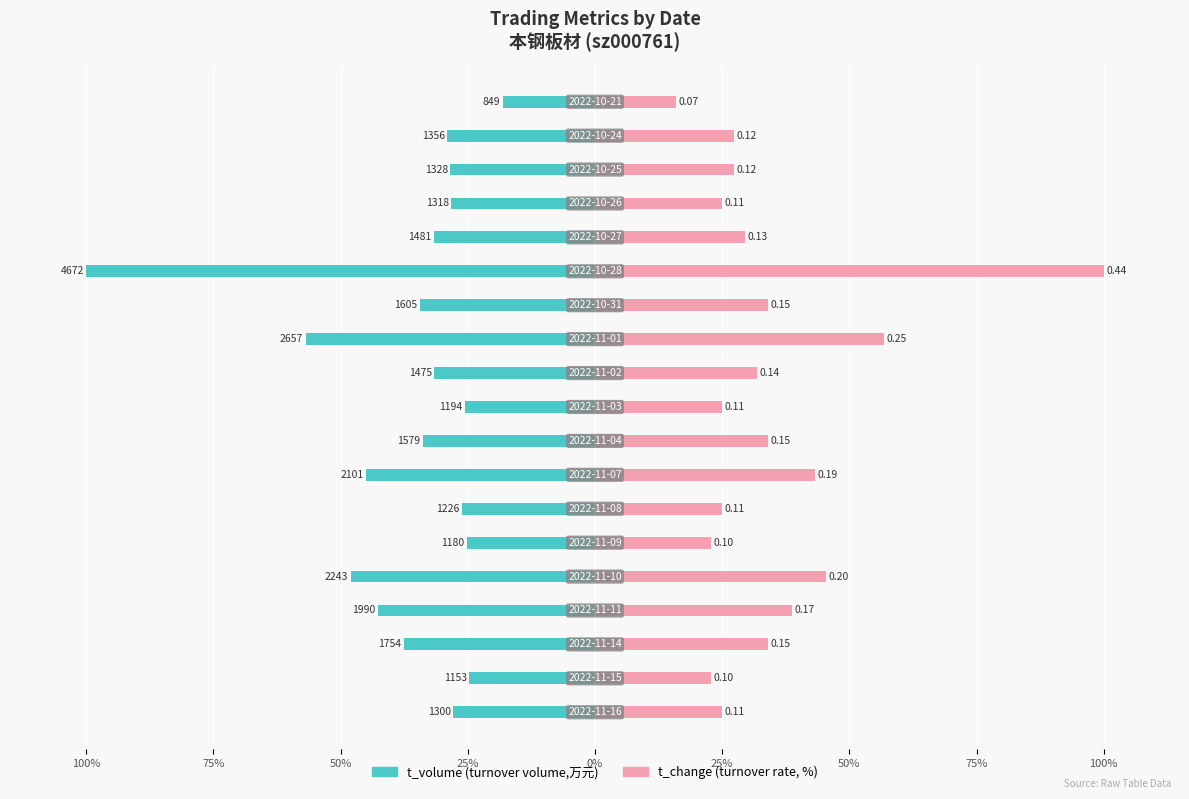

How many data points in t_change are above 29?

10